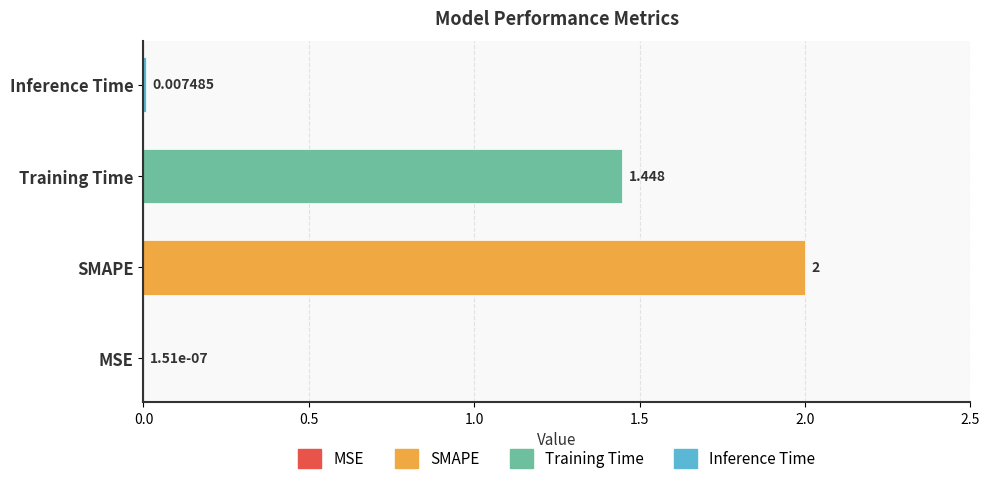

Which label corresponds to the smallest value in the chart?

MSE